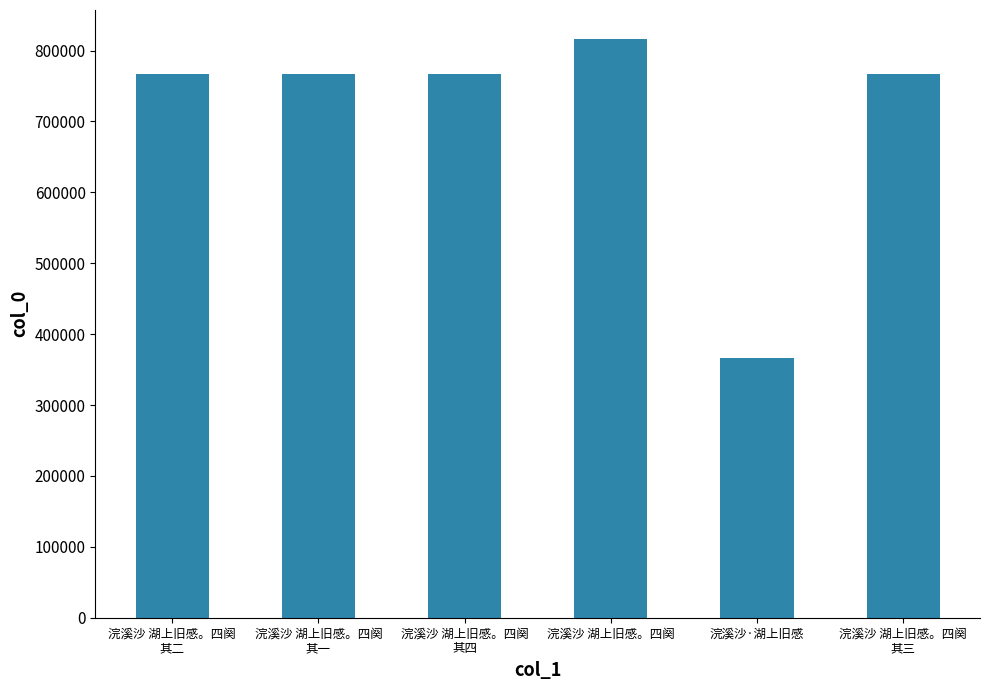

What is the label of the 6th bar from the right?

浣溪沙 湖上旧感。四阕
其二